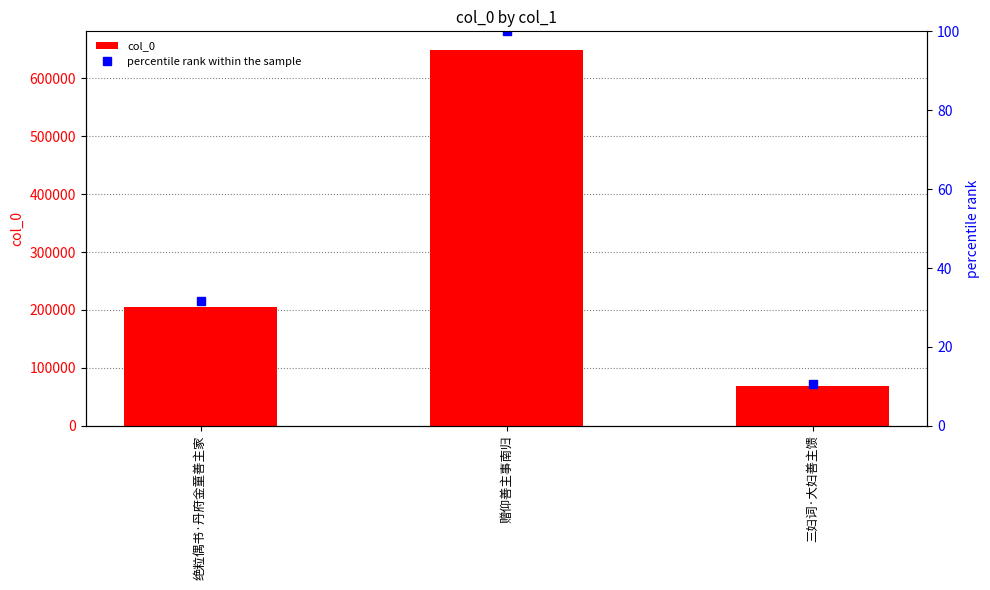

The value of percentile rank within the sample at 赠仰善主事南归 is 100.0. True or false?

True